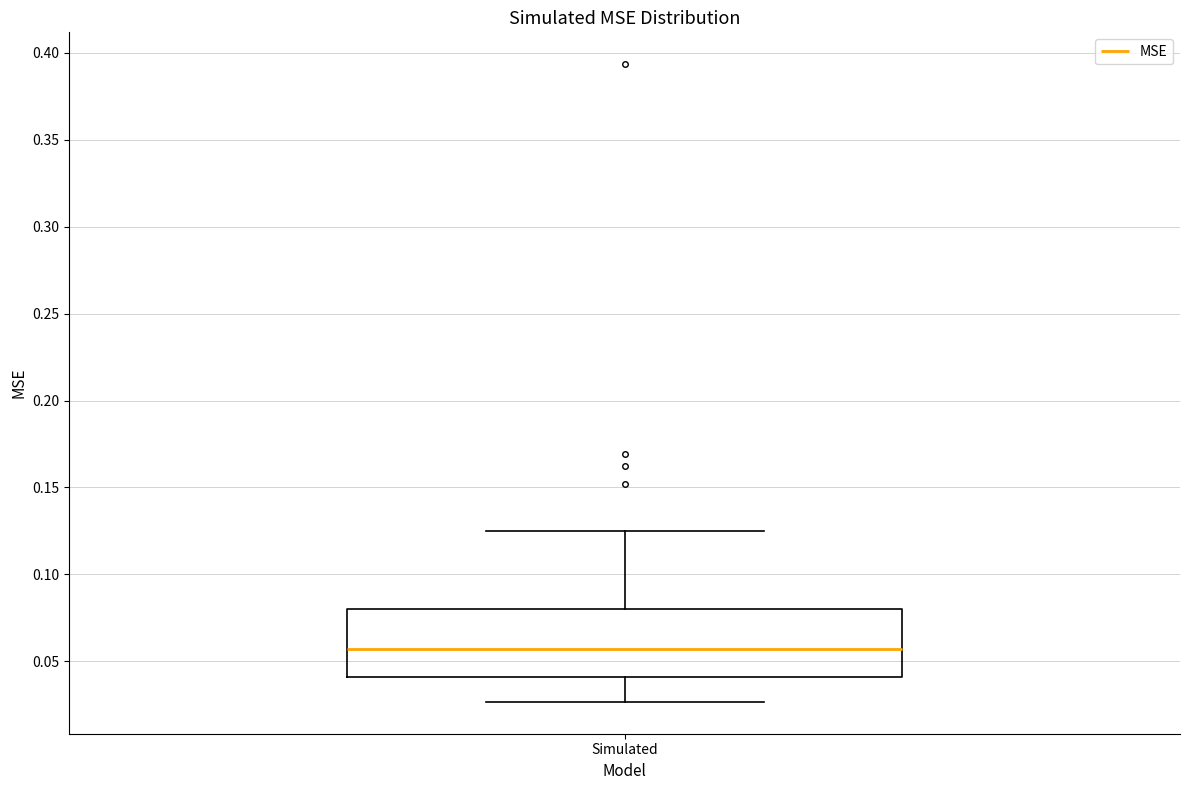

Read this box plot against the y-axis: the position of the median line, the range covered by the box, and the ends of both whiskers. The values are not printed on the chart, so give them approximately, as read against the axis.

median 0.055, box 0.040 to 0.080, whiskers 0.025 to 0.125